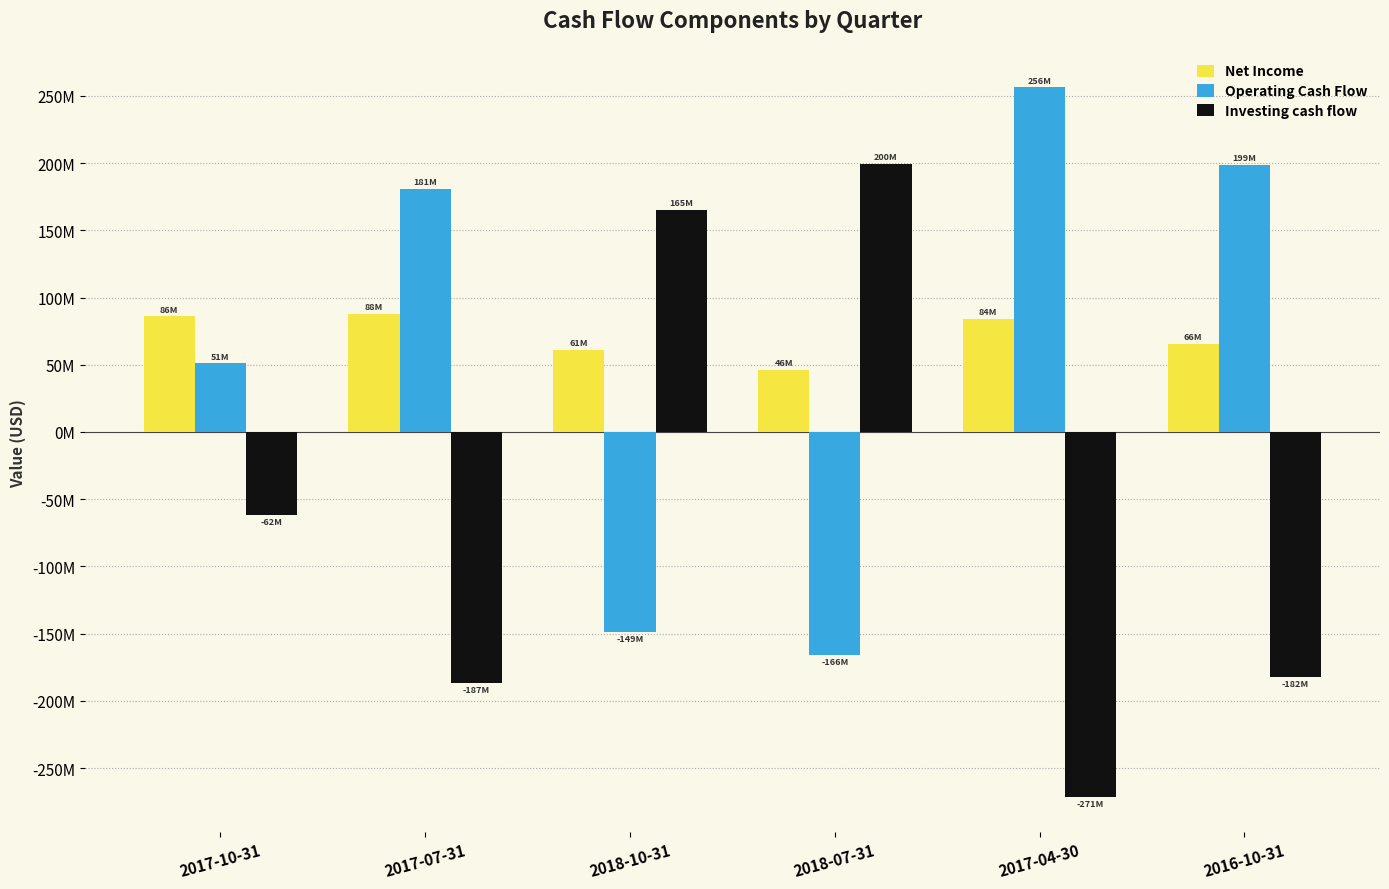

What are all the series names shown in the legend?

Net Income, Operating Cash Flow, Investing cash flow